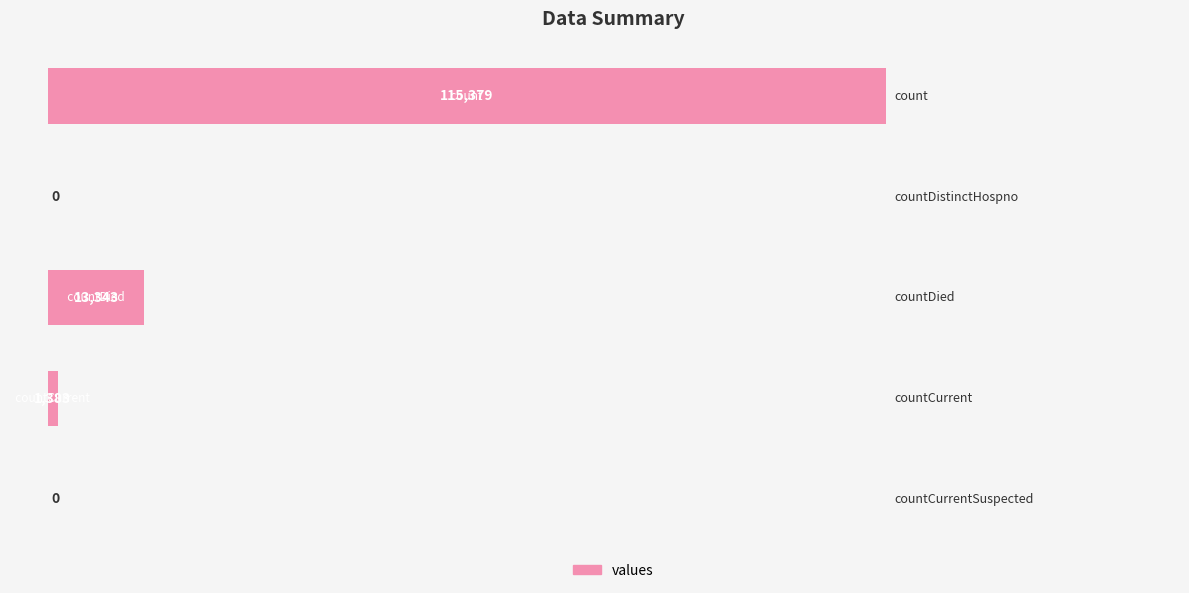

What is the sum of all values?

130105